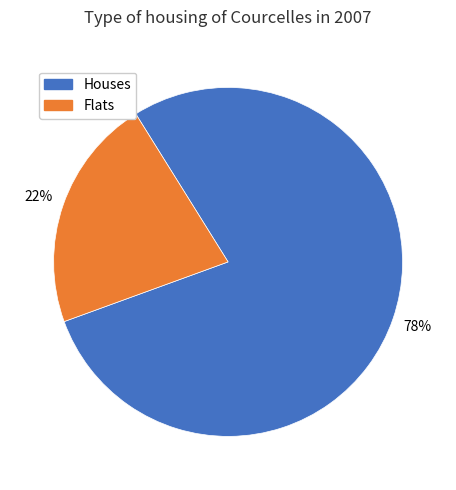

To the nearest percent, what is the average slice percentage?

50%